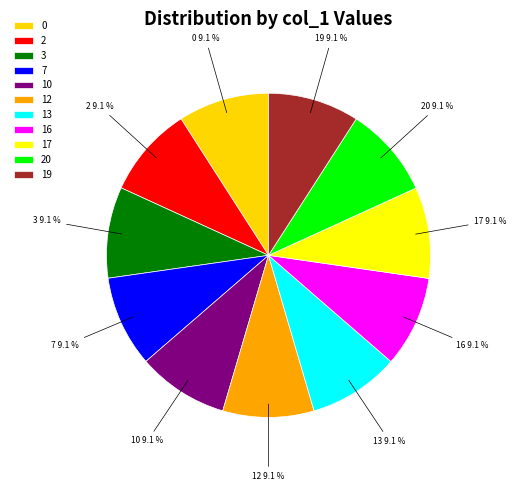

To the nearest percent, what is the average slice percentage?

9%